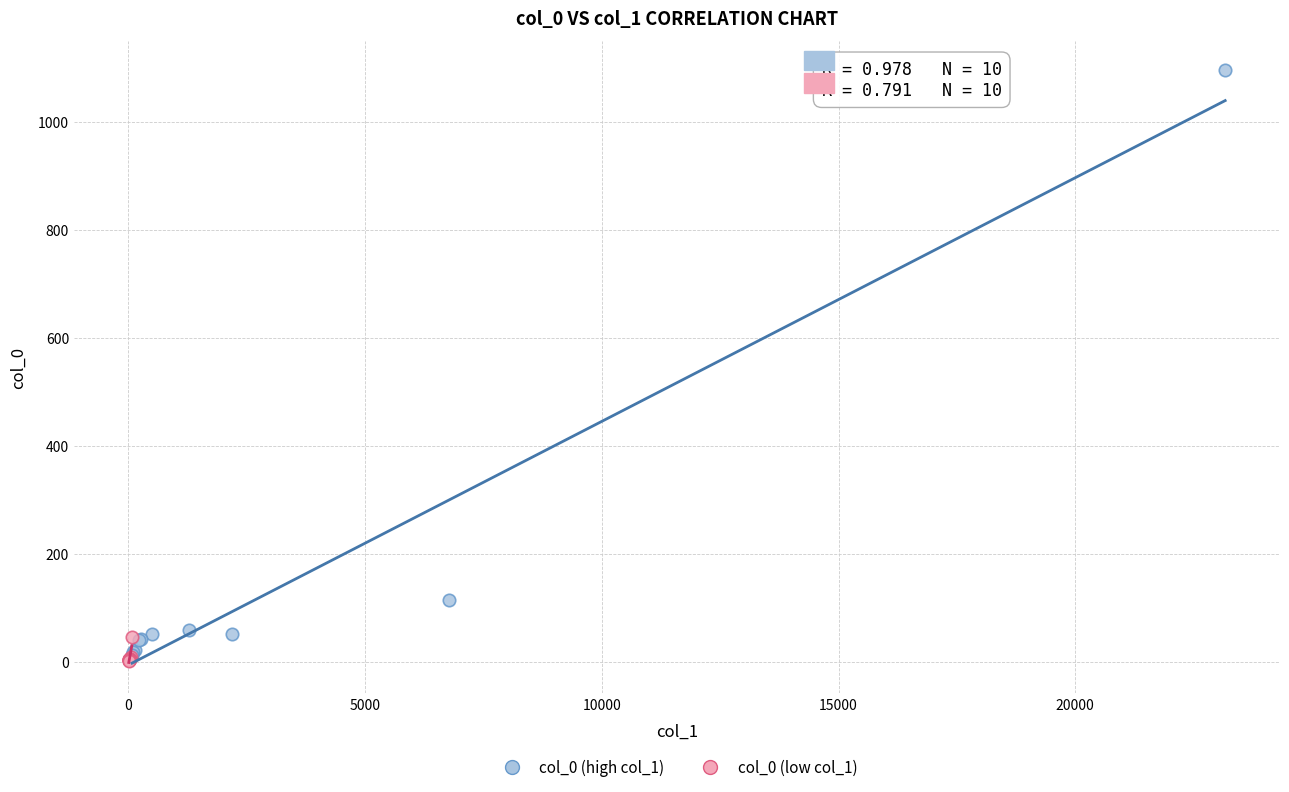

What are all the series names shown in the legend?

col_0 (high col_1), col_0 (low col_1)